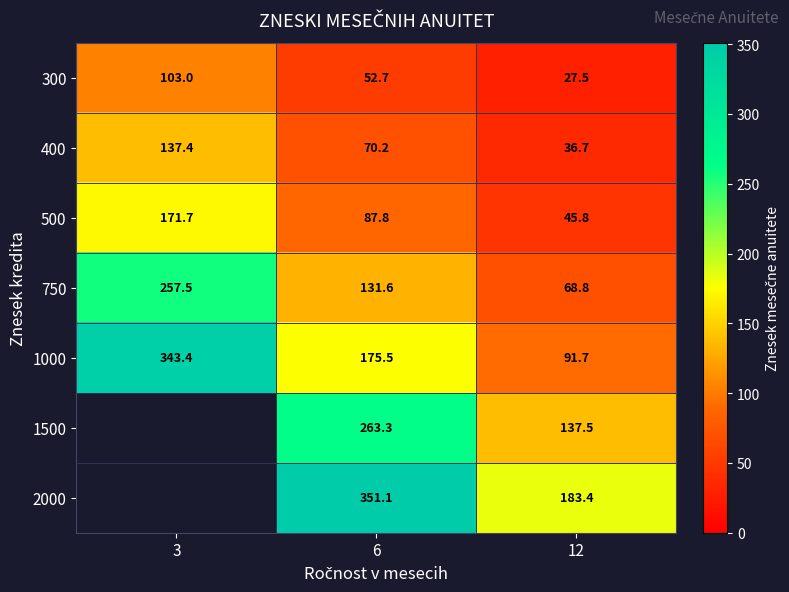

At which category is the sum across all series the highest?

6